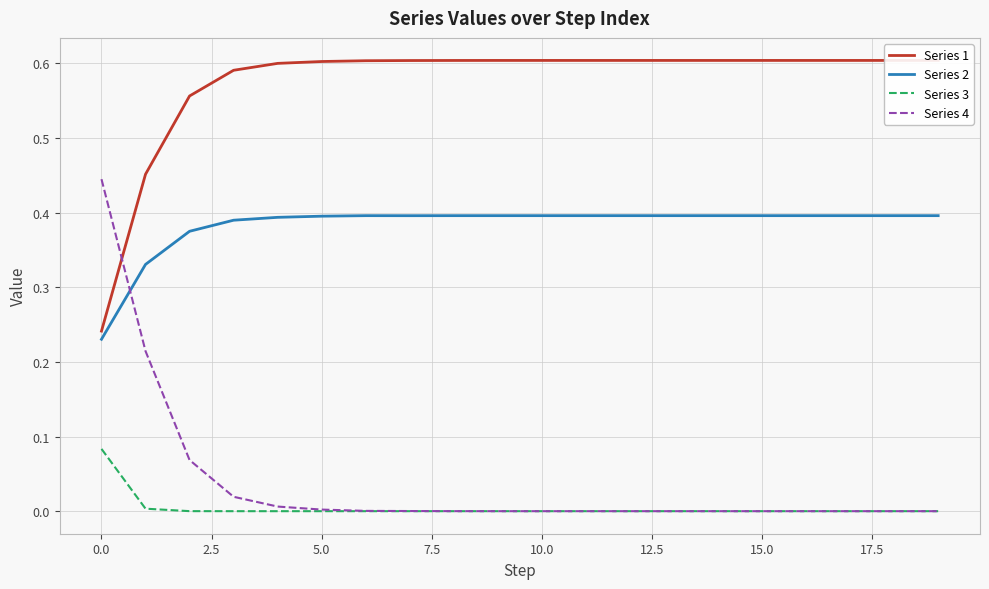

What position from the right is 13?

7